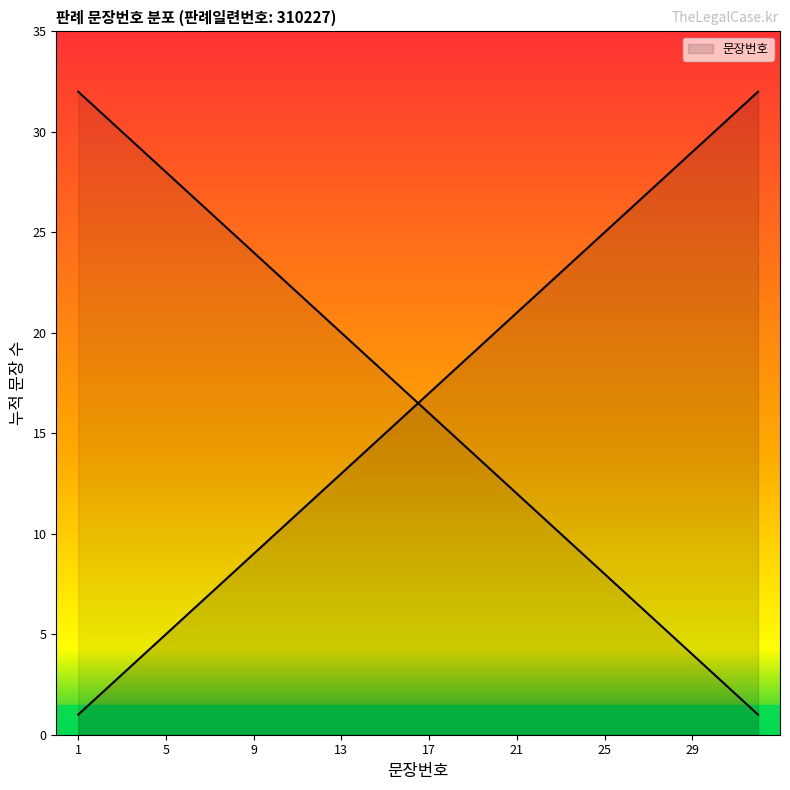

Does the chart display data point markers on the line(s)?

No